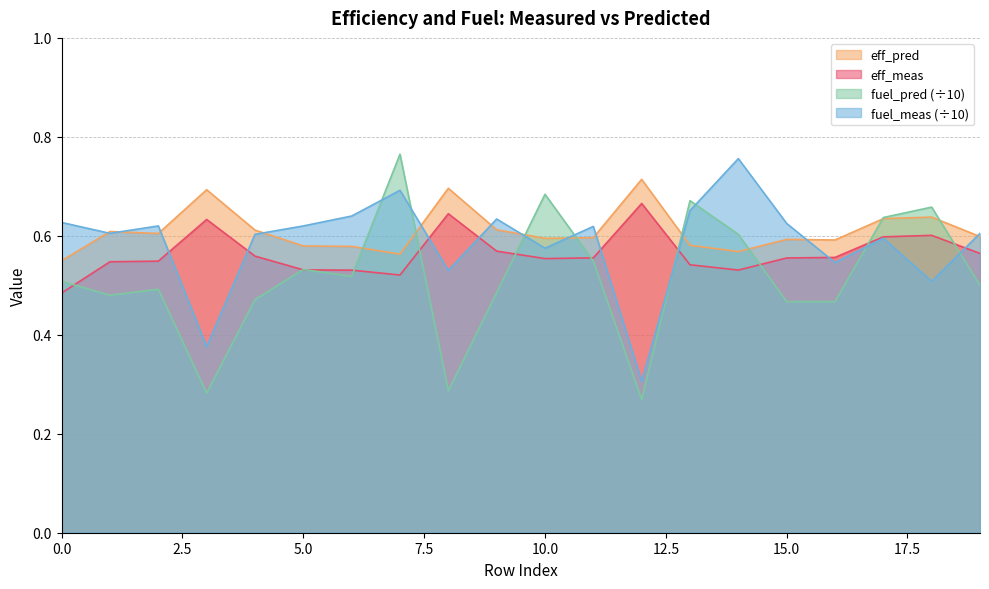

Is it true that eff_pred equals 0.7 at 8?

True